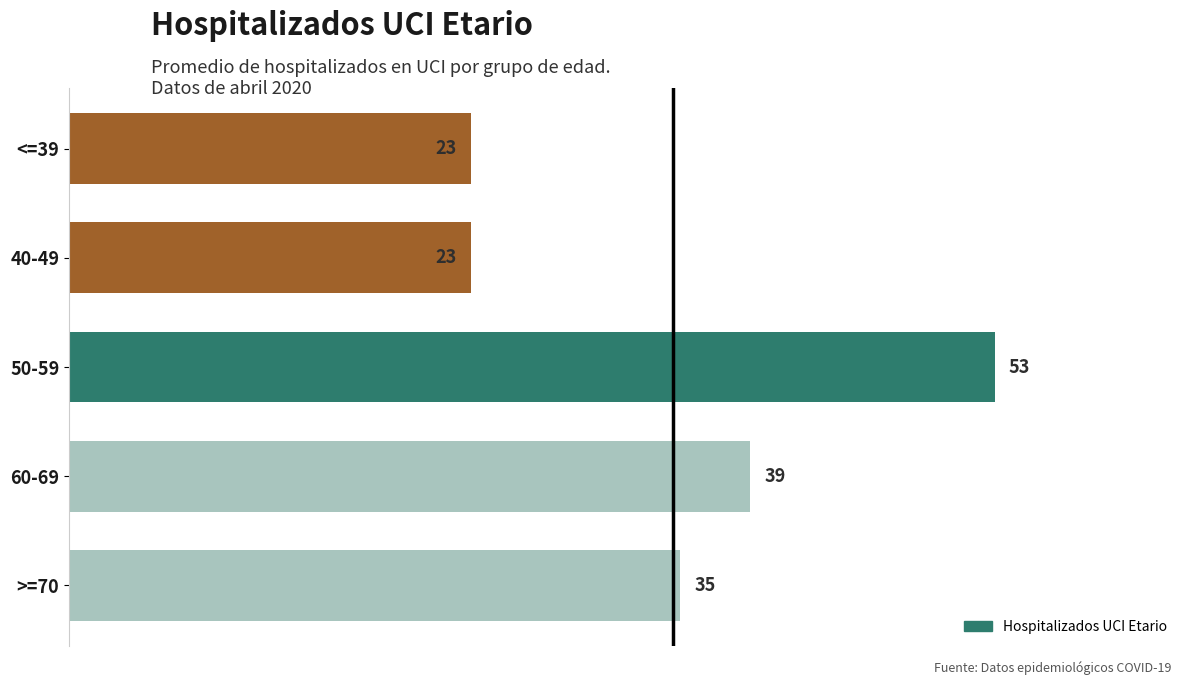

Reading top to bottom, what are all the values shown in this chart?

23	23	53	39	35